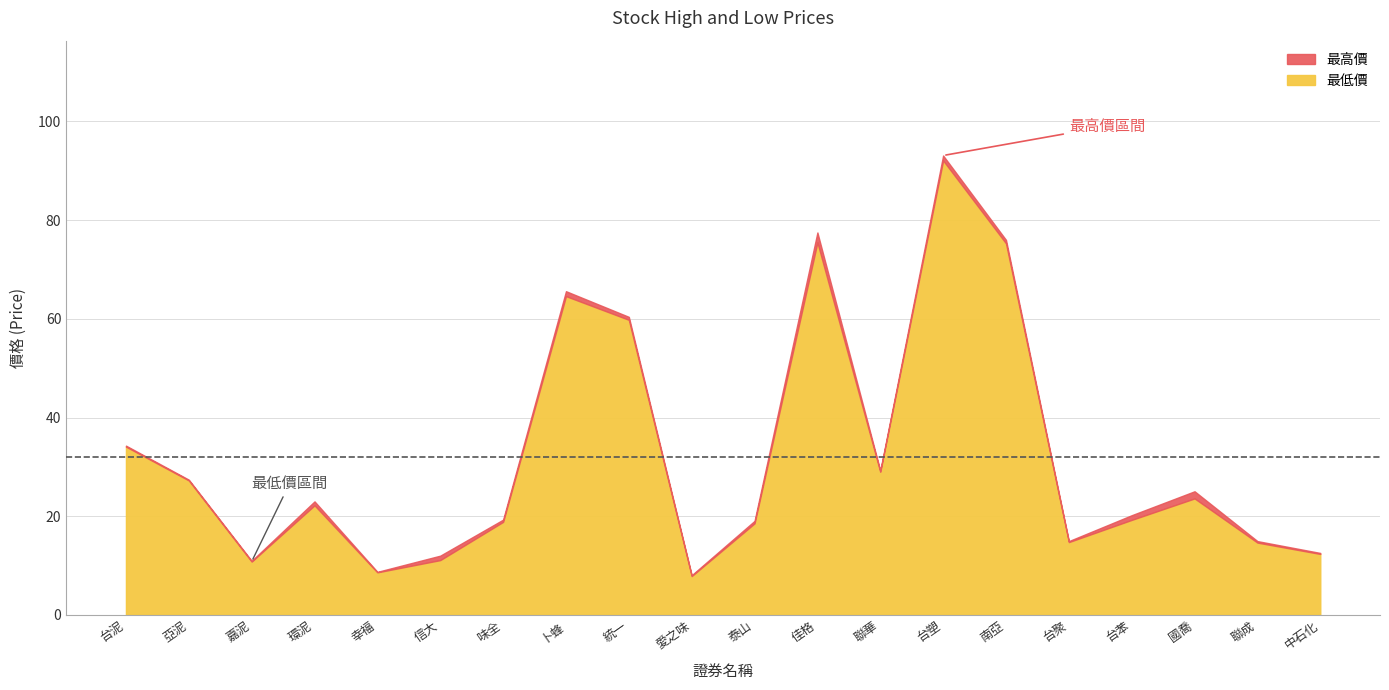

What is the label of the 5th point from the left?

幸福